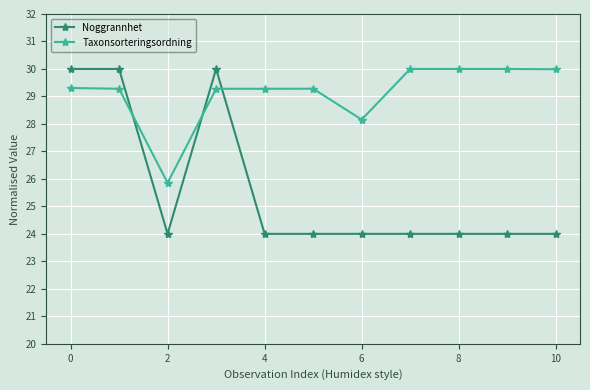

What are all the series names shown in the legend?

Noggrannhet, Taxonsorteringsordning